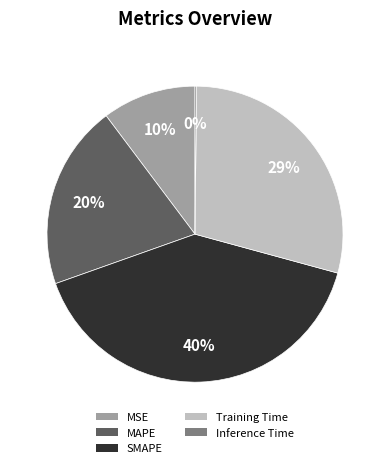

Combined, do Training Time and MSE account for over 50%?

No